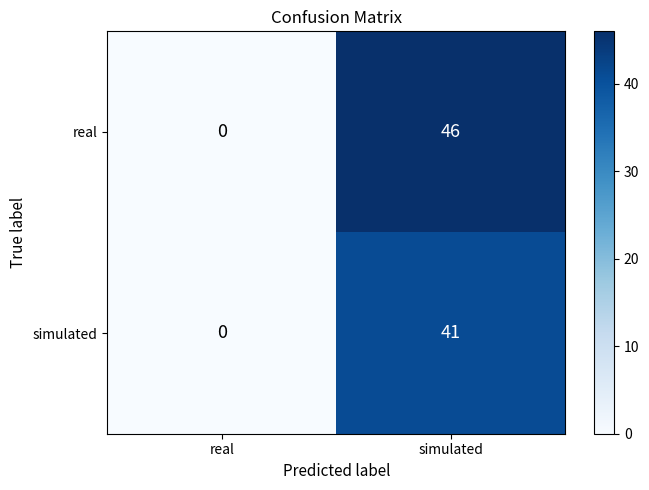

What is the maximum value shown in the chart?

46